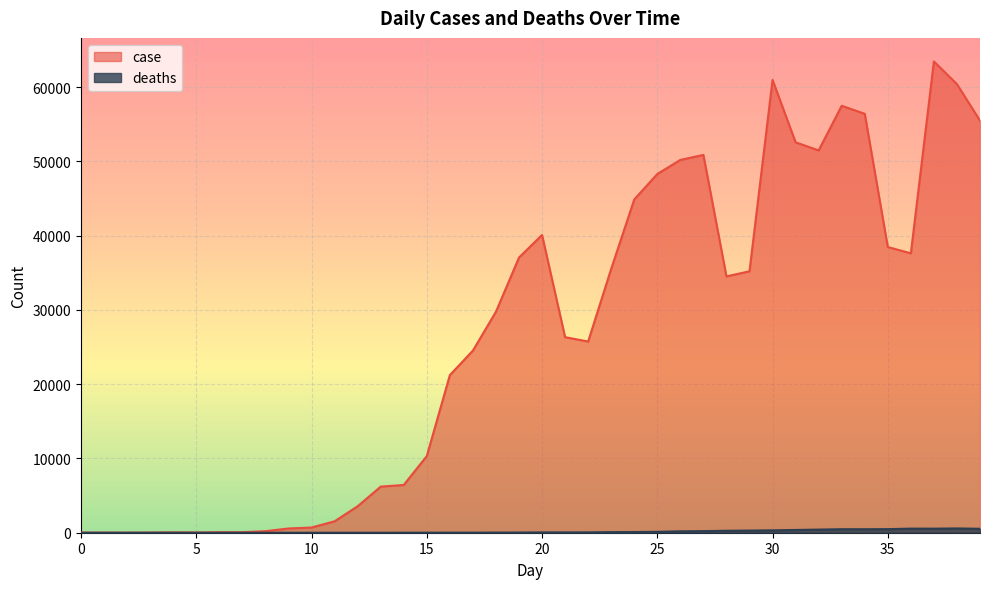

What is the spread (max minus min) of values at 7?

70